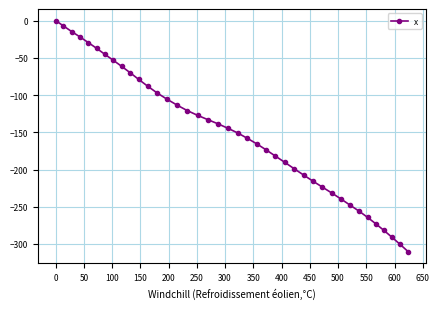

What is the difference between the second highest and second lowest values?

293.4